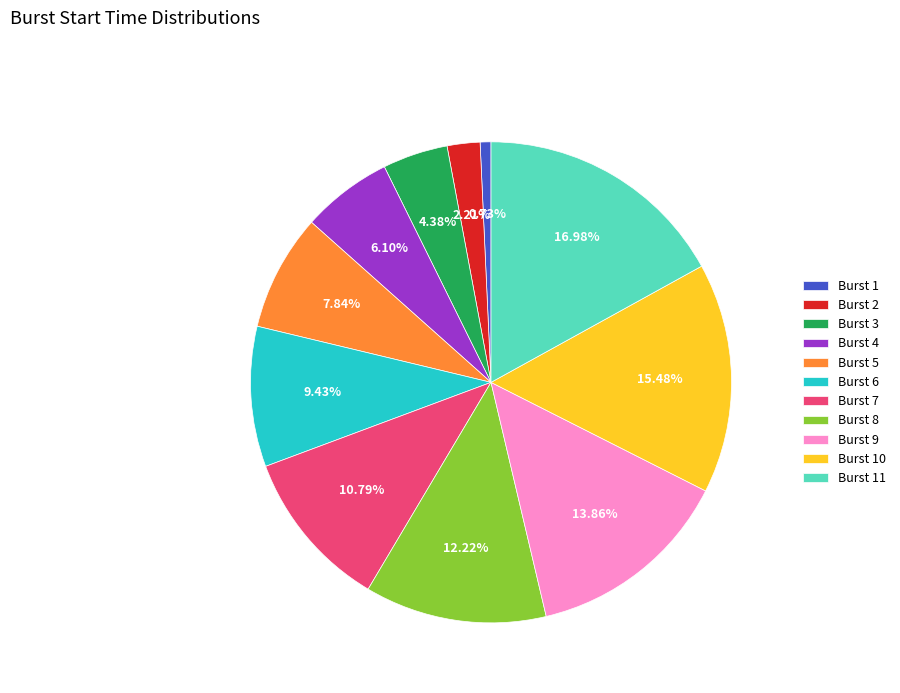

Is there any slice that represents more than half of the pie?

No